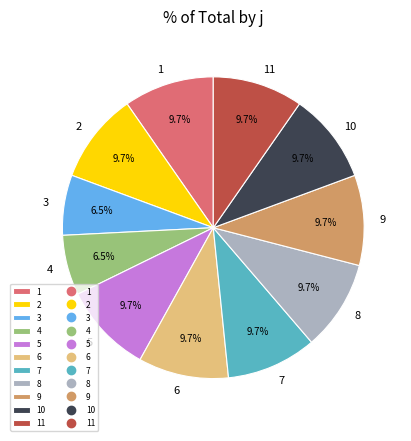

Does any single category account for the majority?

No